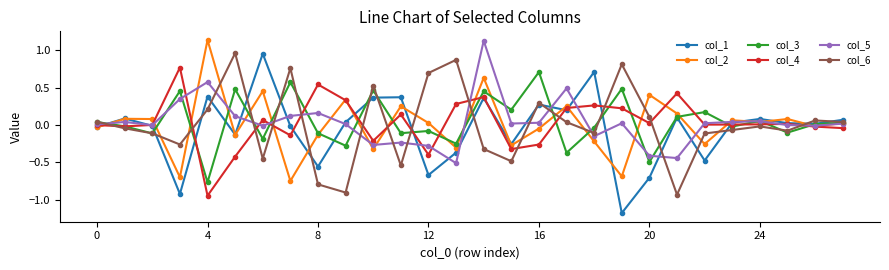

How many positive values does the col_6 series have?

13